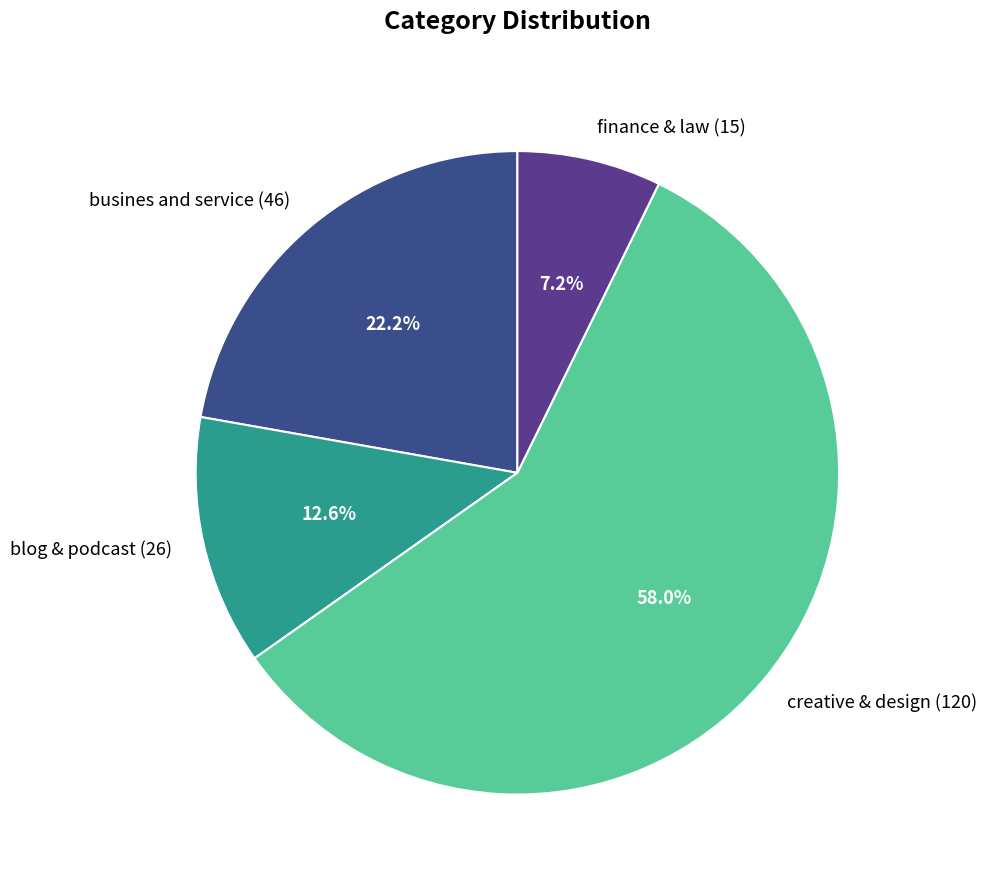

Which category has the smallest portion of the pie?

finance & law